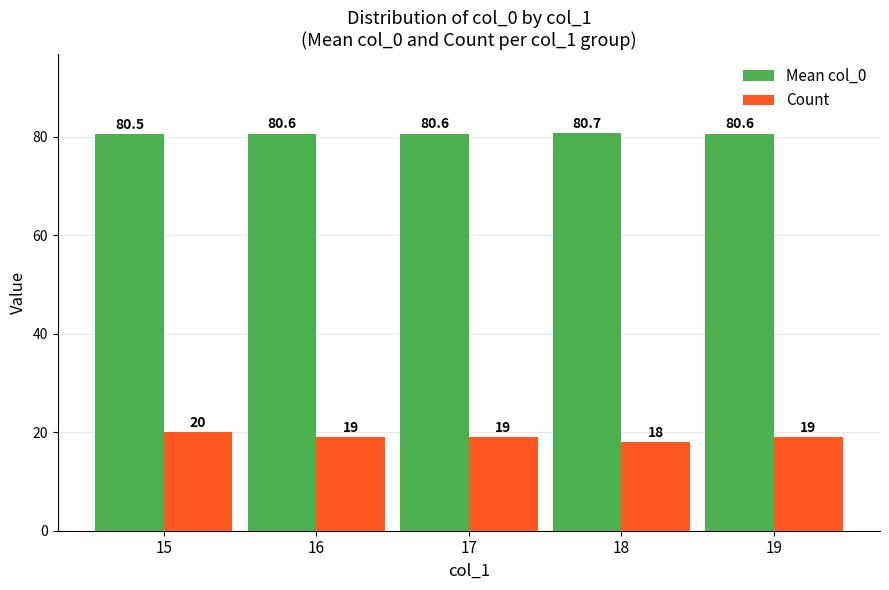

What value does the Count series have at 18?

18.0